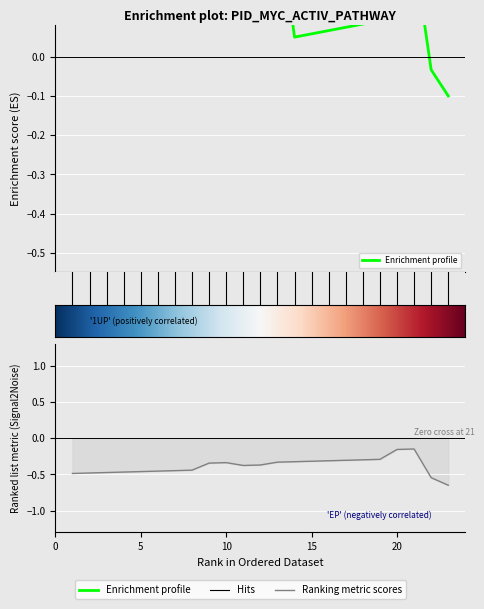

Which category has the lowest value across all series?

23